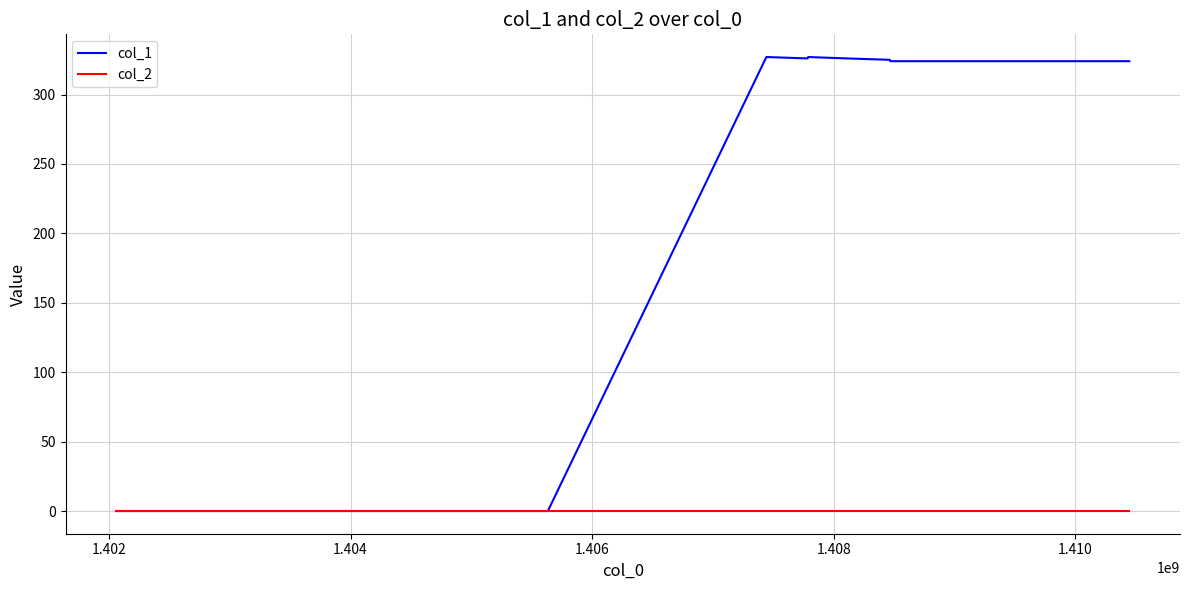

What is the sum of all col_1 values?

2279